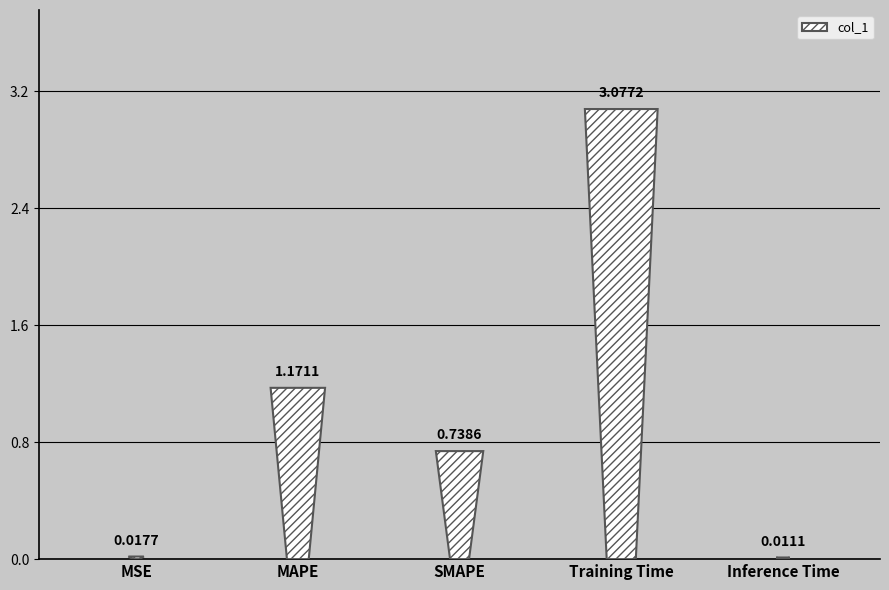

Reading right to left, extract all data points from this chart.

0.0	3.1	0.7	1.2	0.0